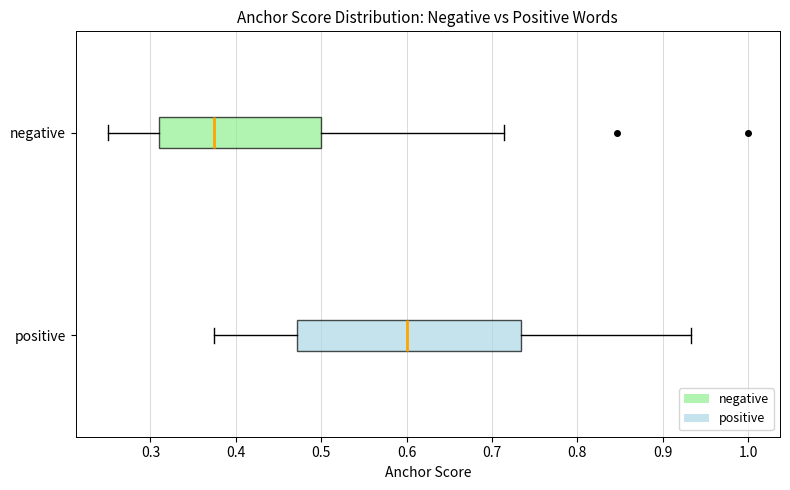

Reading bottom to top, transcribe this box plot: for each box, give where its median line is, the range the box spans, and where its two whiskers end, as read against the x-axis. The values are not printed on the chart, so give them approximately, as read against the axis.

positive: median 0.60, box 0.47 to 0.73, whiskers 0.38 to 0.93
negative: median 0.38, box 0.31 to 0.50, whiskers 0.25 to 0.71